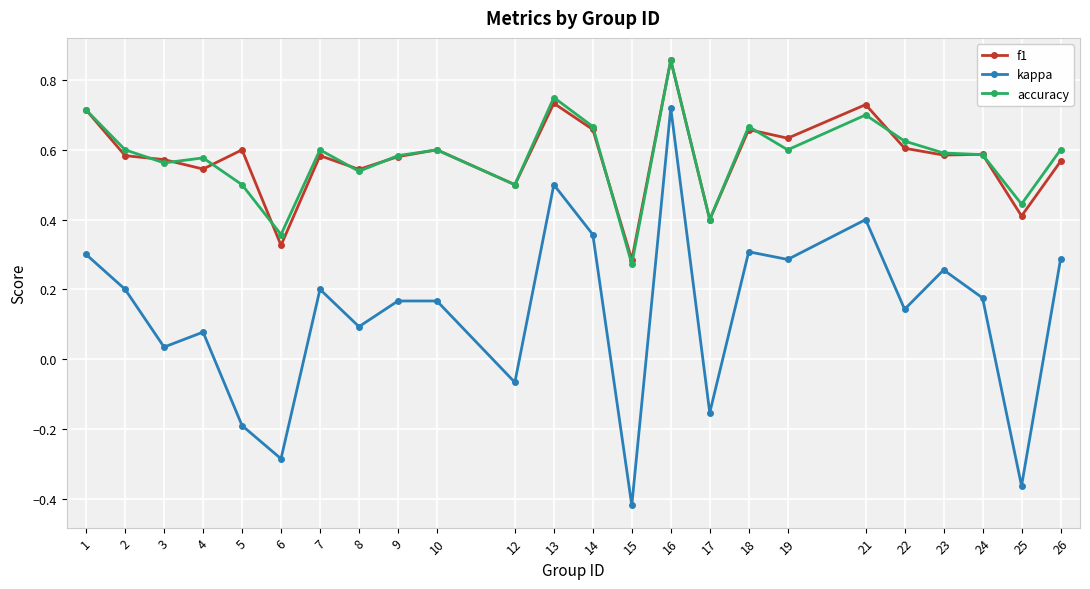

Is the value of kappa at 16 greater than the value of accuracy at 2?

Yes